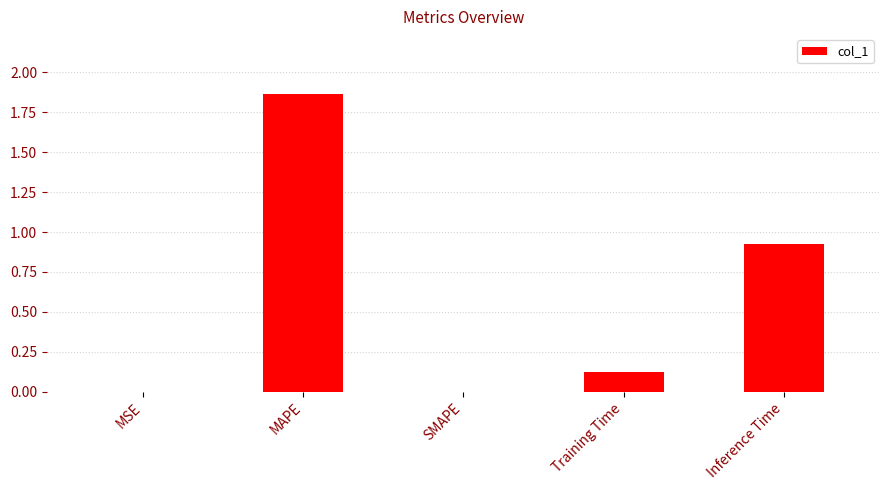

What is the sum of all values?

2.9